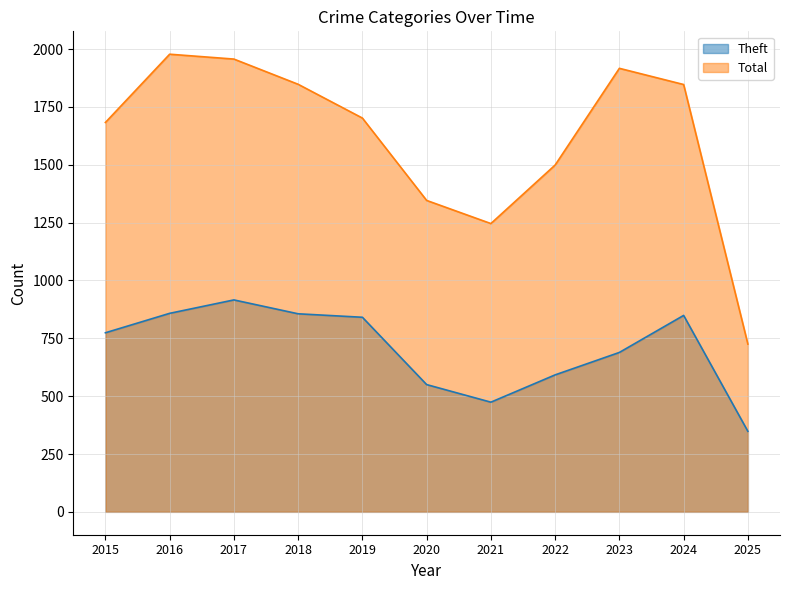

List the labels in order of Total value, smallest first.

2025, 2021, 2020, 2022, 2015, 2019, 2024, 2018, 2023, 2017, 2016